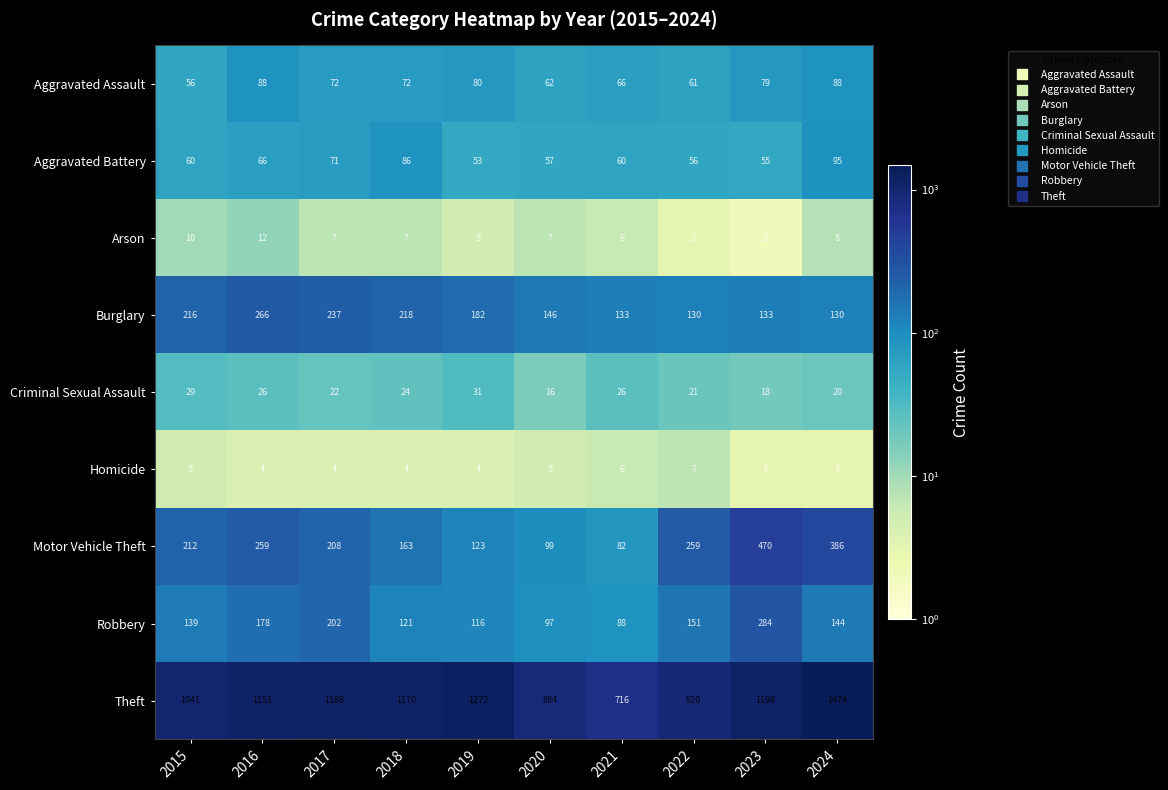

Rank the categories by Robbery value from highest to lowest.

2023, 2017, 2016, 2022, 2024, 2015, 2018, 2019, 2020, 2021